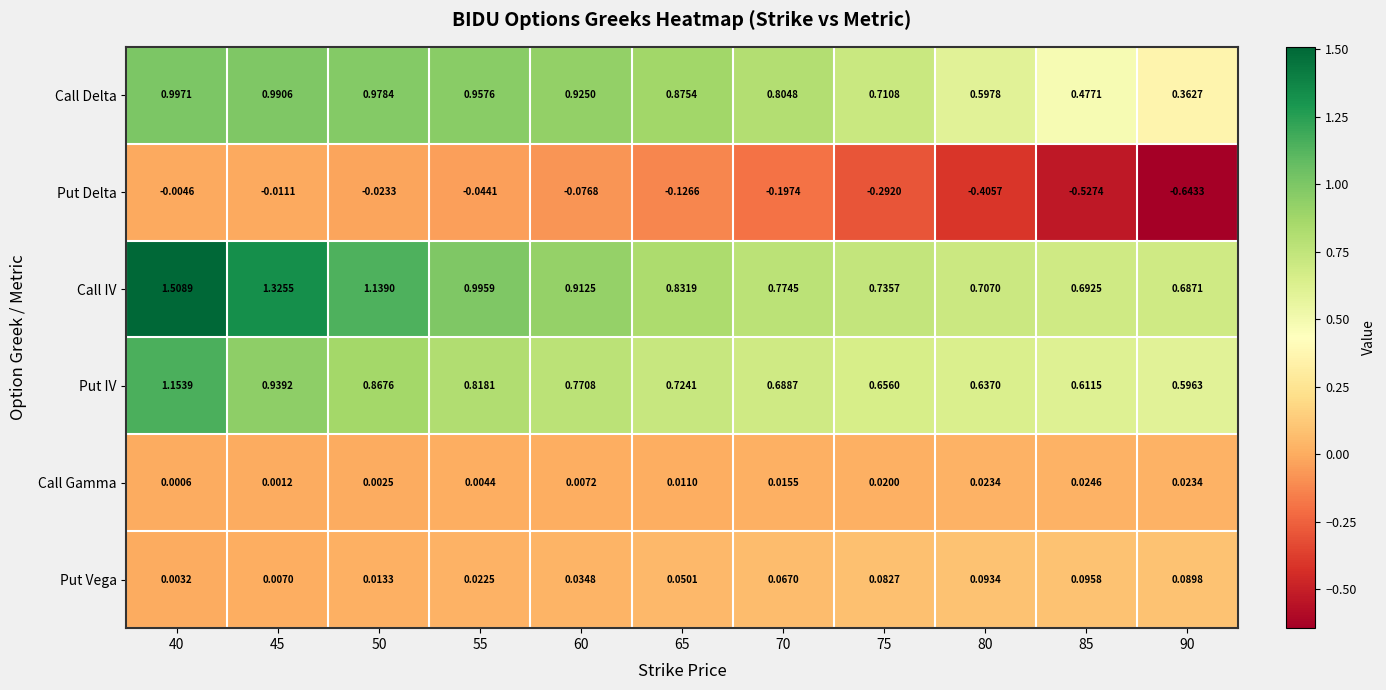

Is the value of Put IV at 85 greater than the value of Call IV at 70?

No